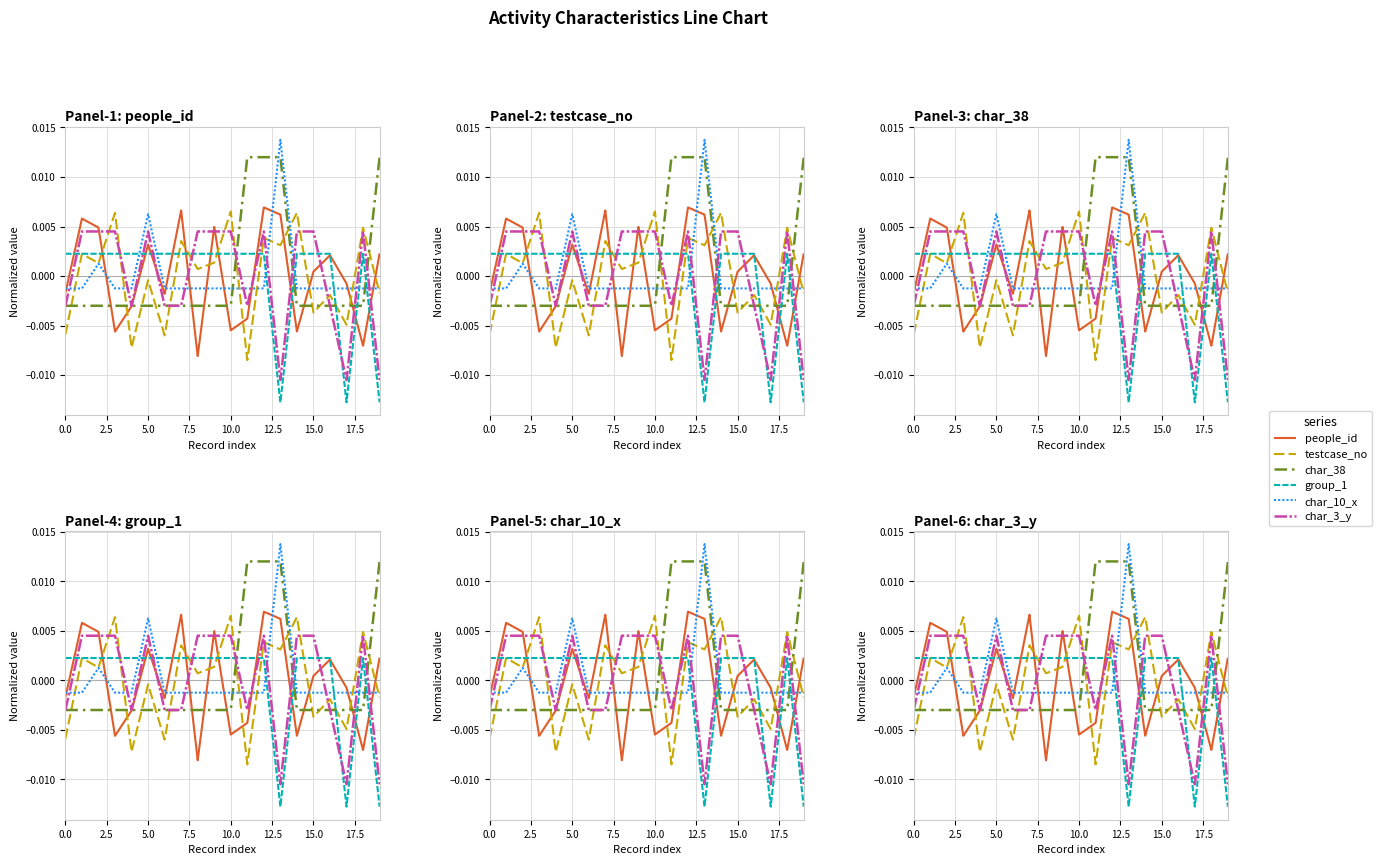

Which category has the highest value in the char_10_x series?

13